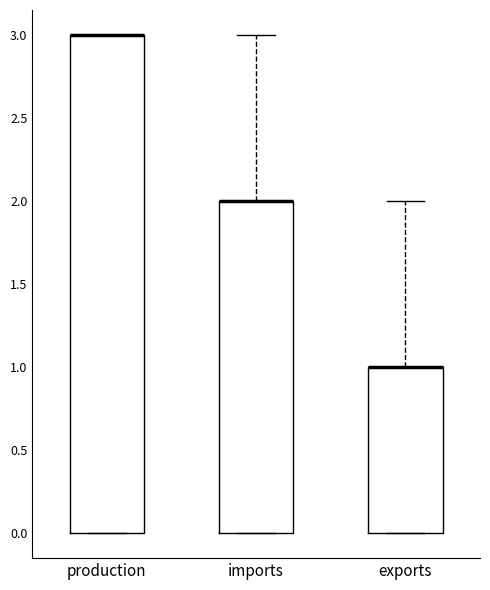

Where does the upper whisker of the box for exports end on the y-axis? The values are not printed on the chart, so give them approximately, as read against the axis.

2